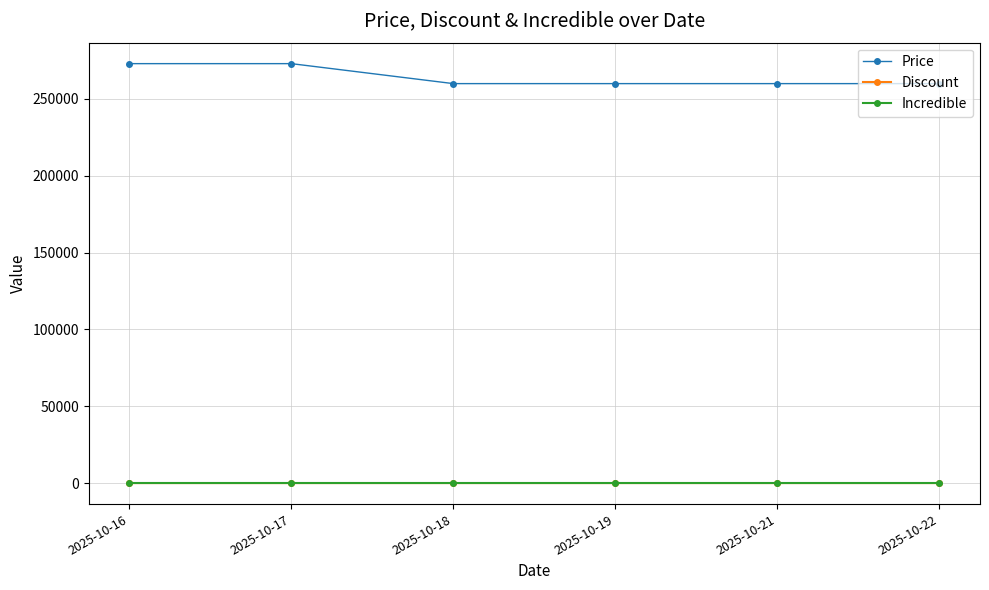

At how many categories does at least one series exceed 48011?

6